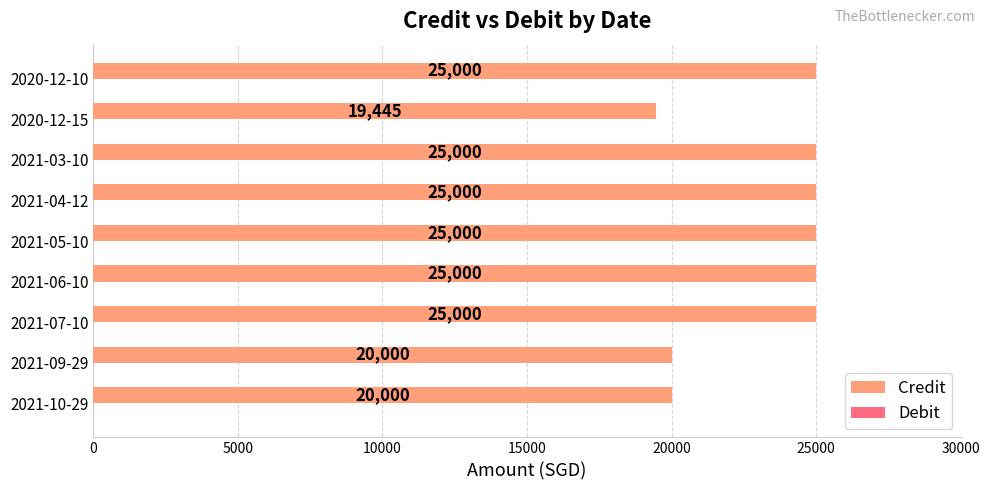

Which label corresponds to the smallest value in the chart?

2020-12-15